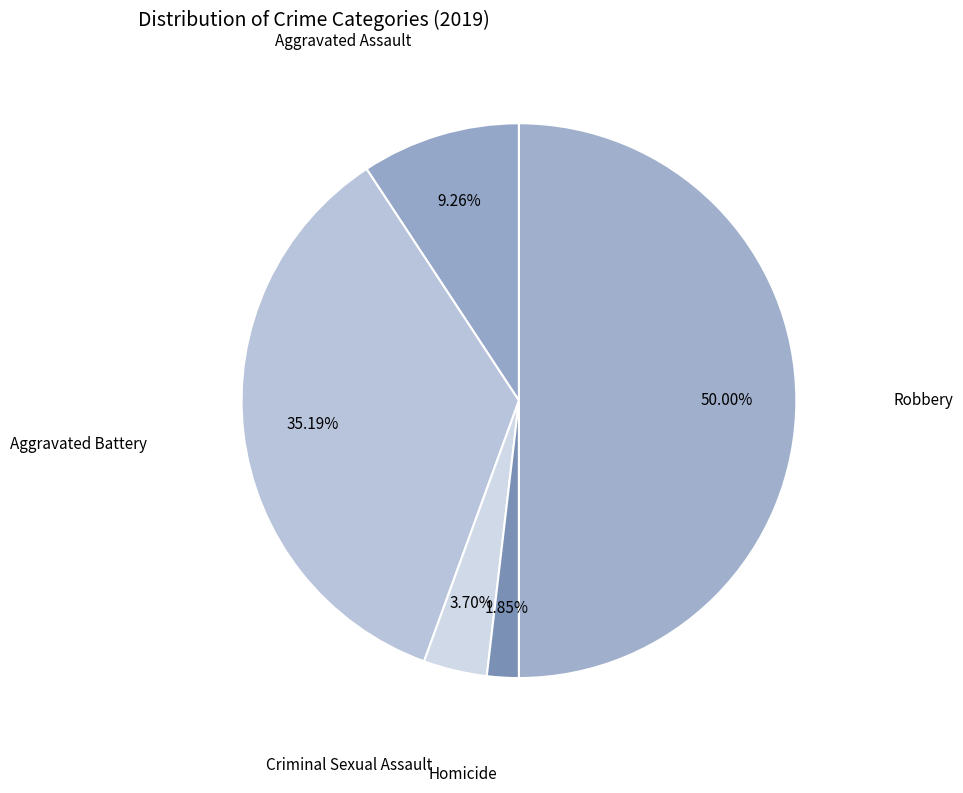

Count the number of slices in the pie.

5